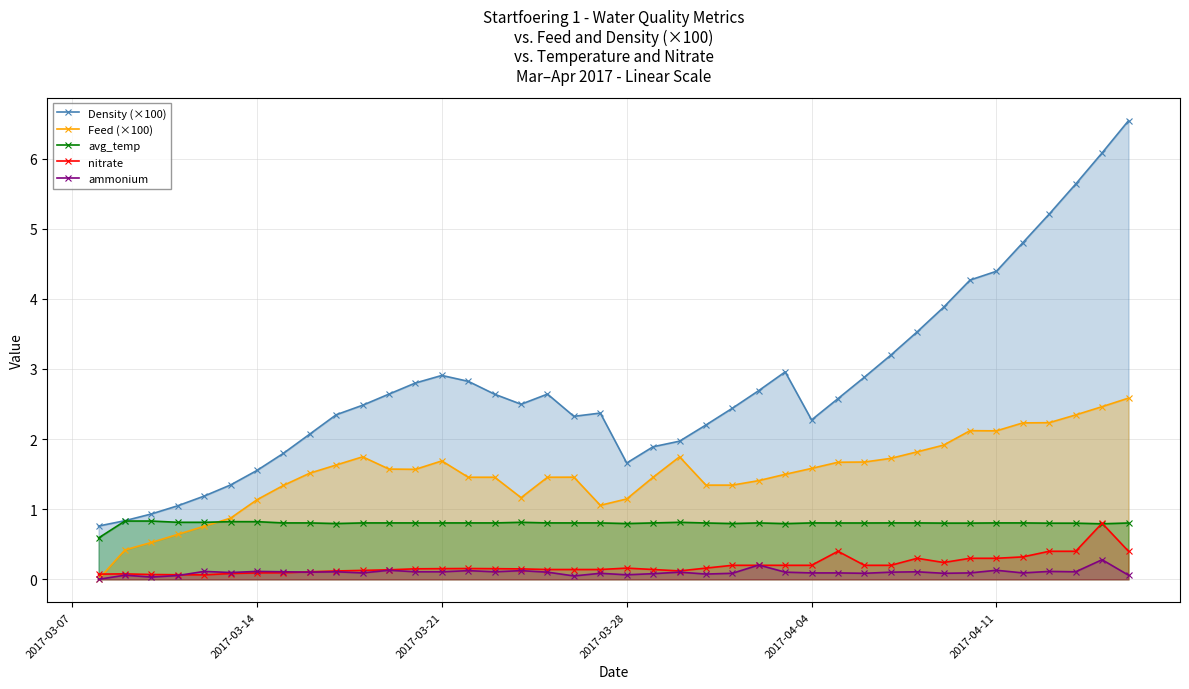

At how many categories does at least one series exceed 5?

4